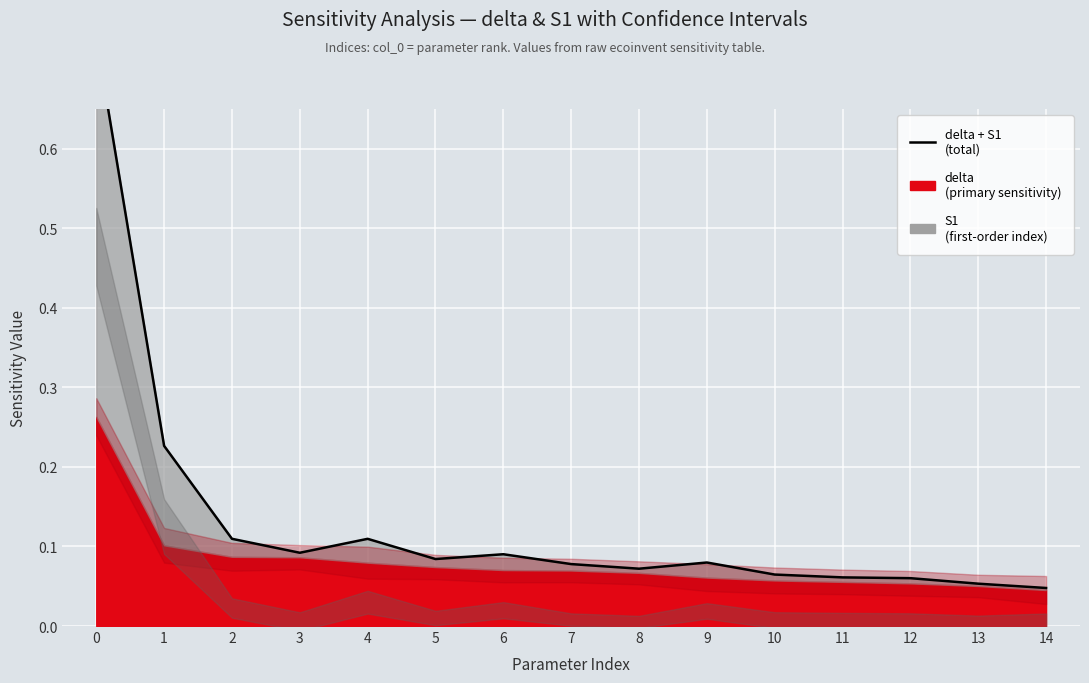

Reading left to right, extract all data points from this chart.

0=0.7	1=0.2	2=0.1	3=0.1	4=0.1	5=0.1	6=0.1	7=0.1	8=0.1	9=0.1	10=0.1	11=0.1	12=0.1	13=0.1	14=0.0